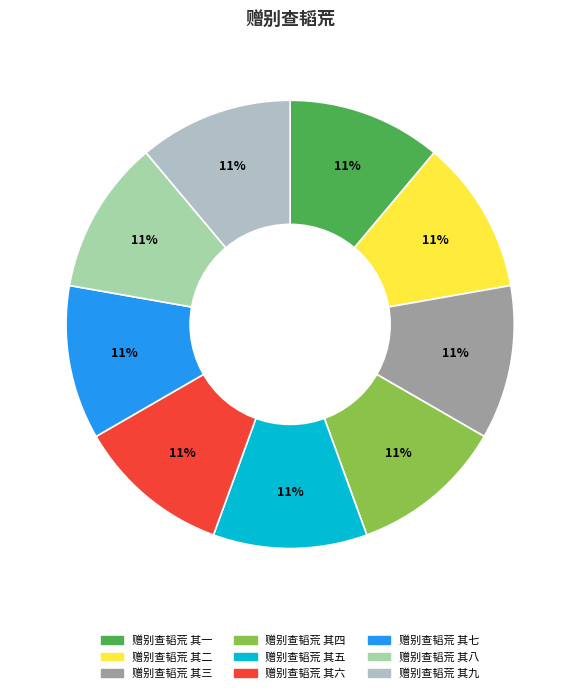

How many segments does this pie chart have?

9